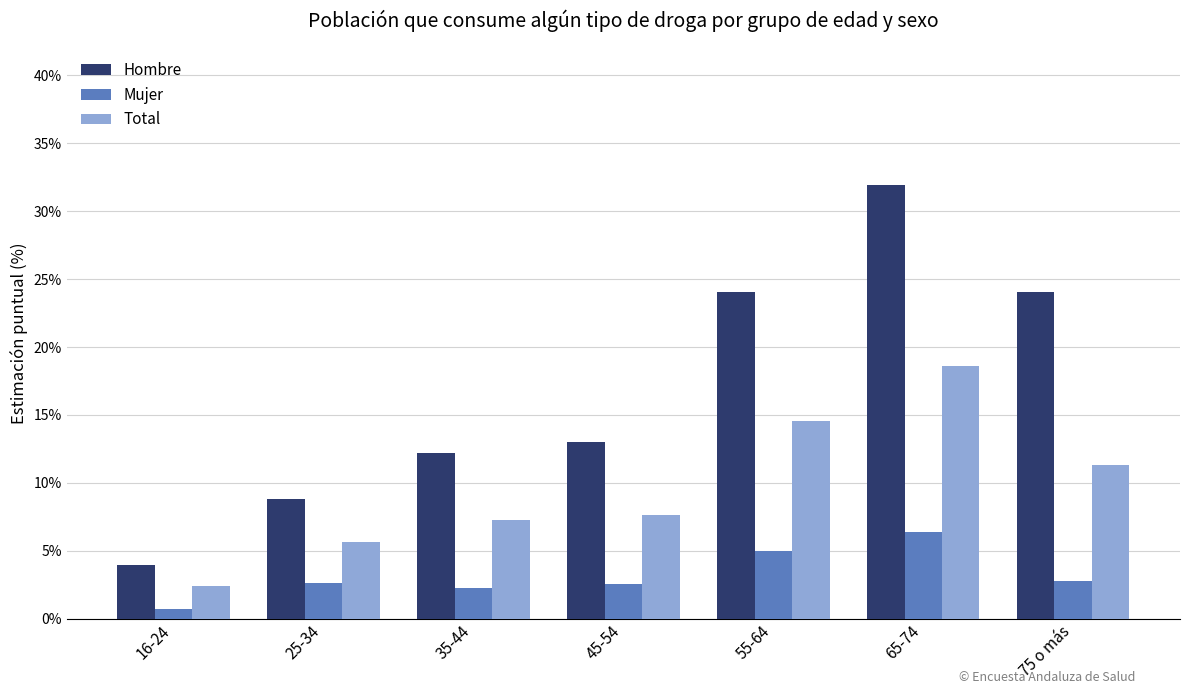

What position from the left is 75 o más?

7